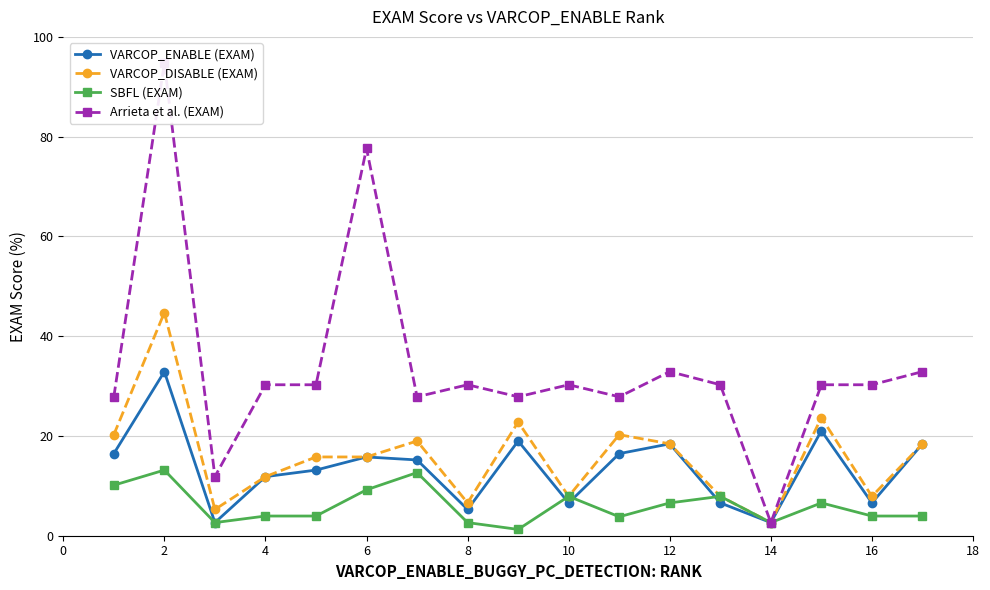

True or false: SBFL (EXAM) has a value of 6.5 at 10.

False